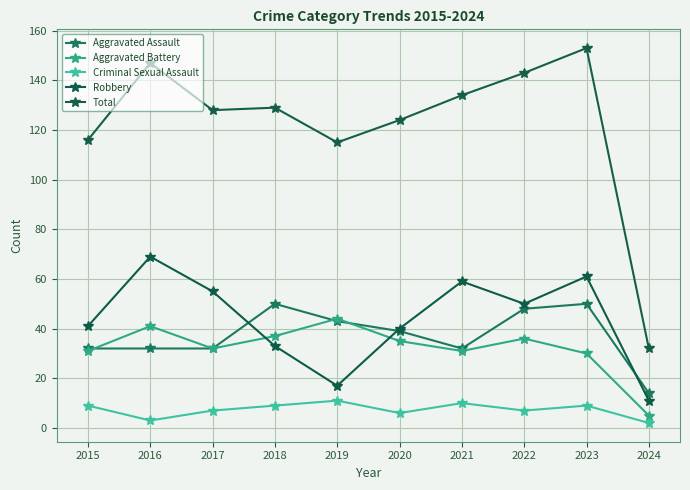

Reading left to right, what are all the values shown in this chart?

Aggravated Assault: 2015=32	2016=32	2017=32	2018=50	2019=43	2020=39	2021=32	2022=48	2023=50	2024=14
Aggravated Battery: 2015=31	2016=41	2017=32	2018=37	2019=44	2020=35	2021=31	2022=36	2023=30	2024=5
Criminal Sexual Assault: 2015=9	2016=3	2017=7	2018=9	2019=11	2020=6	2021=10	2022=7	2023=9	2024=2
Robbery: 2015=41	2016=69	2017=55	2018=33	2019=17	2020=40	2021=59	2022=50	2023=61	2024=11
Total: 2015=116	2016=147	2017=128	2018=129	2019=115	2020=124	2021=134	2022=143	2023=153	2024=32